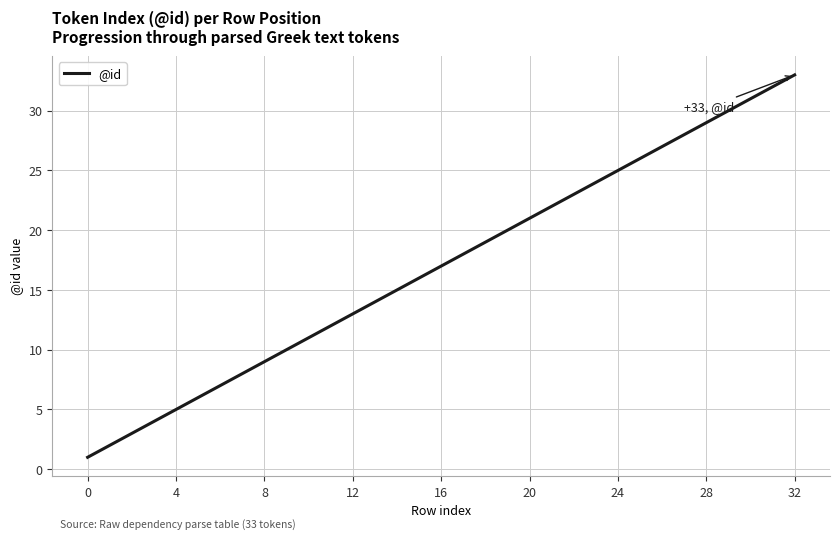

What is the difference between the maximum and minimum values?

32